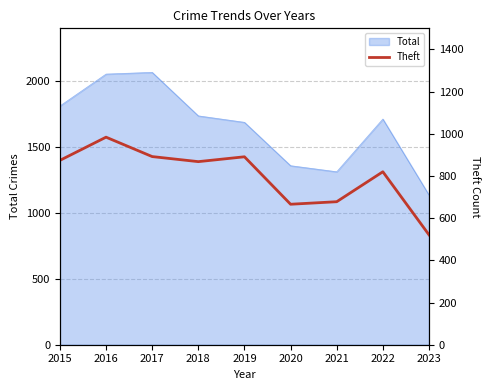

How many categories are shown in the chart?

9